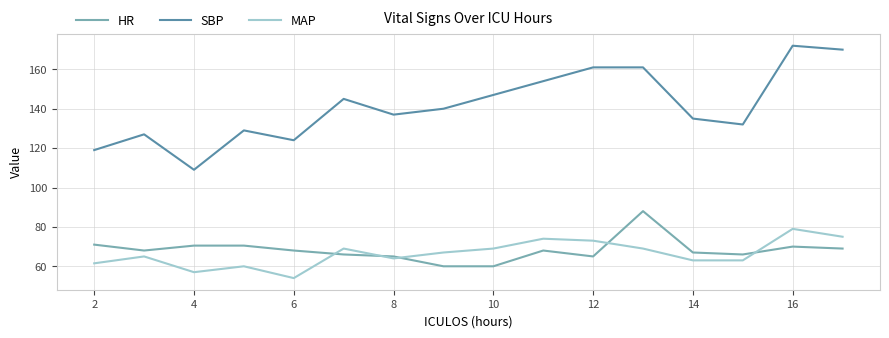

Which series has the largest total across all categories?

SBP